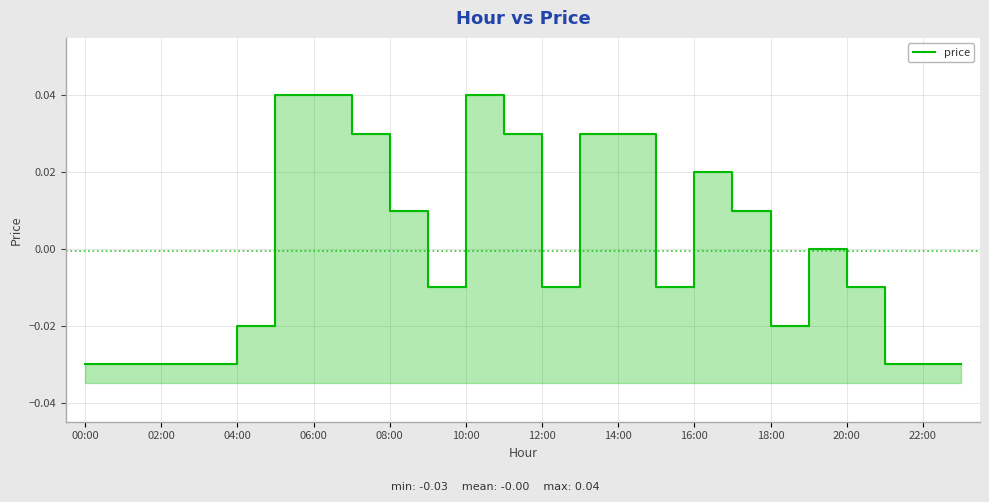

Count the number of data series in this chart.

1